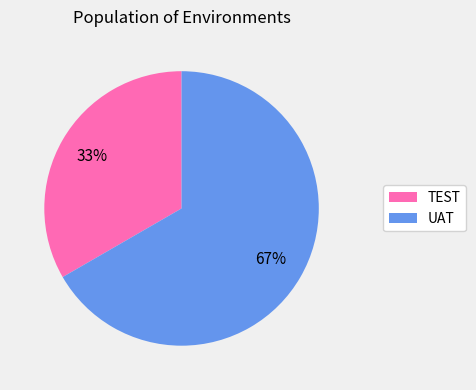

Which slice is the largest?

UAT